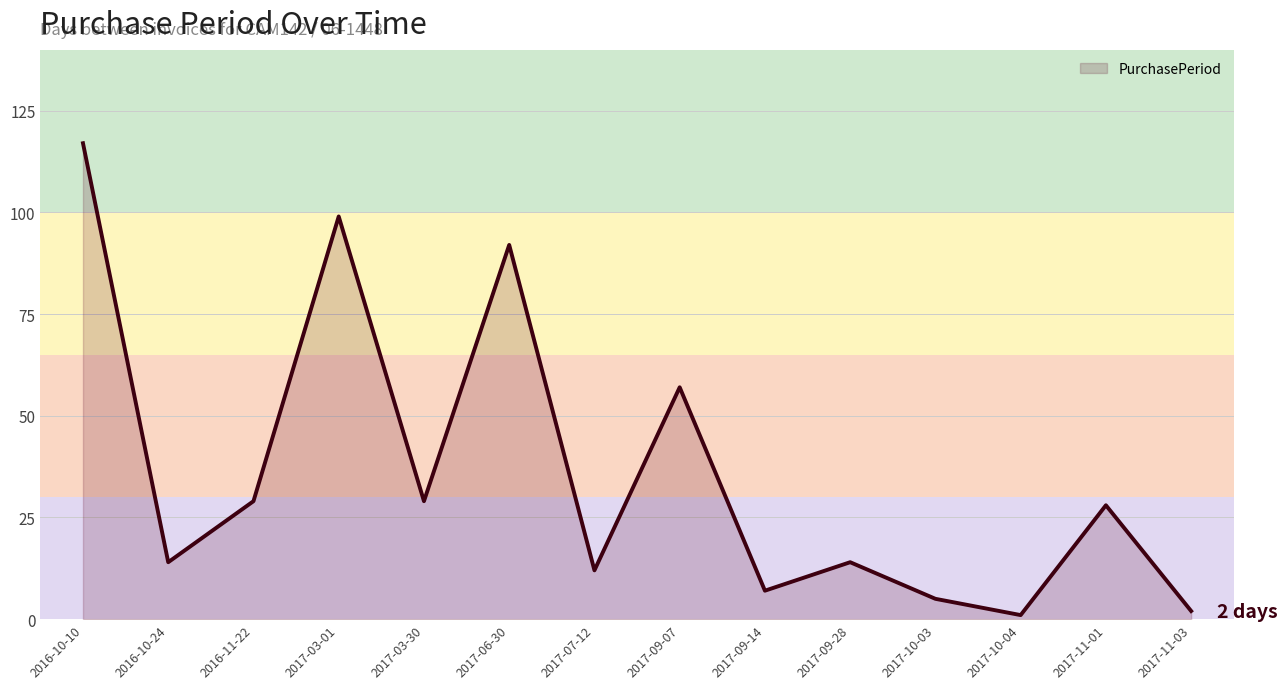

What is the maximum value shown in the chart?

117